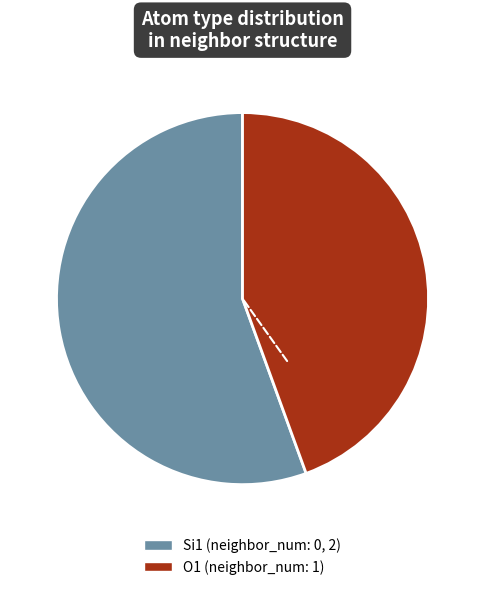

Is there a majority slice in this chart?

Yes